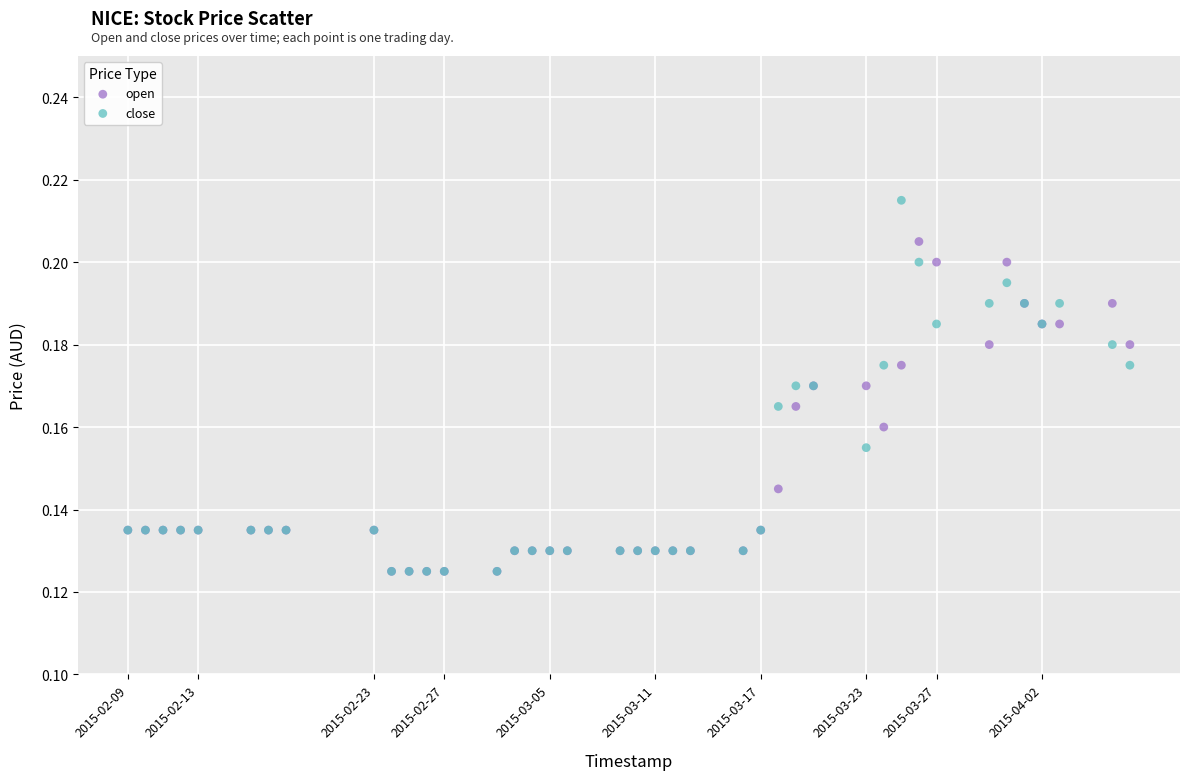

What are all the series names shown in the legend?

open, close